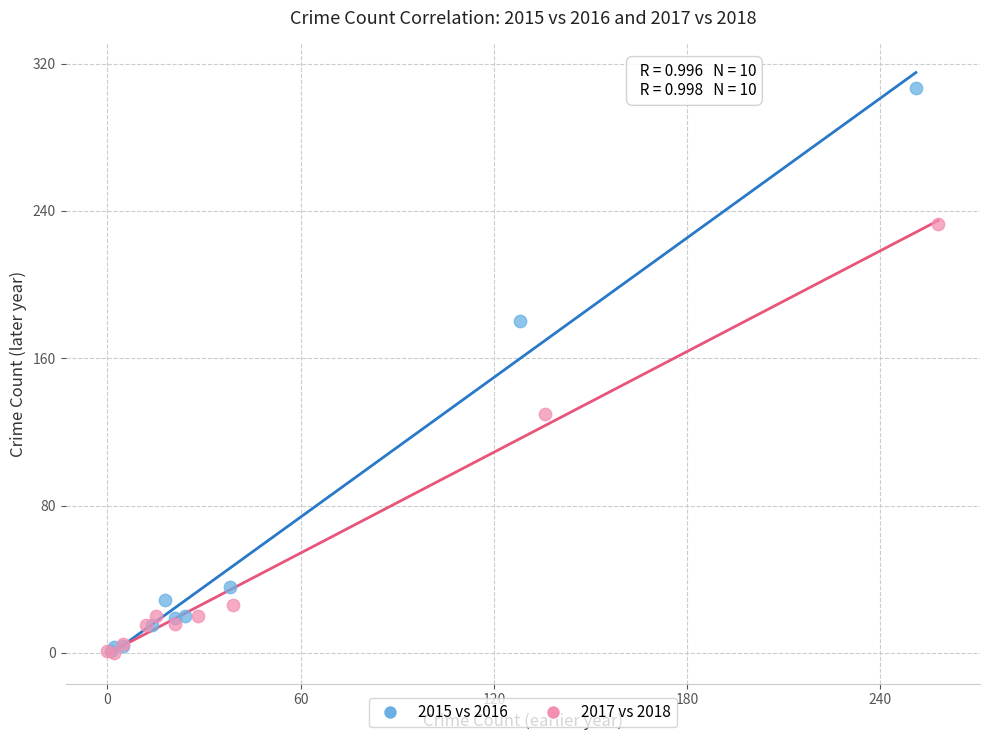

Which series has the largest Y range (max minus min)?

2015 vs 2016